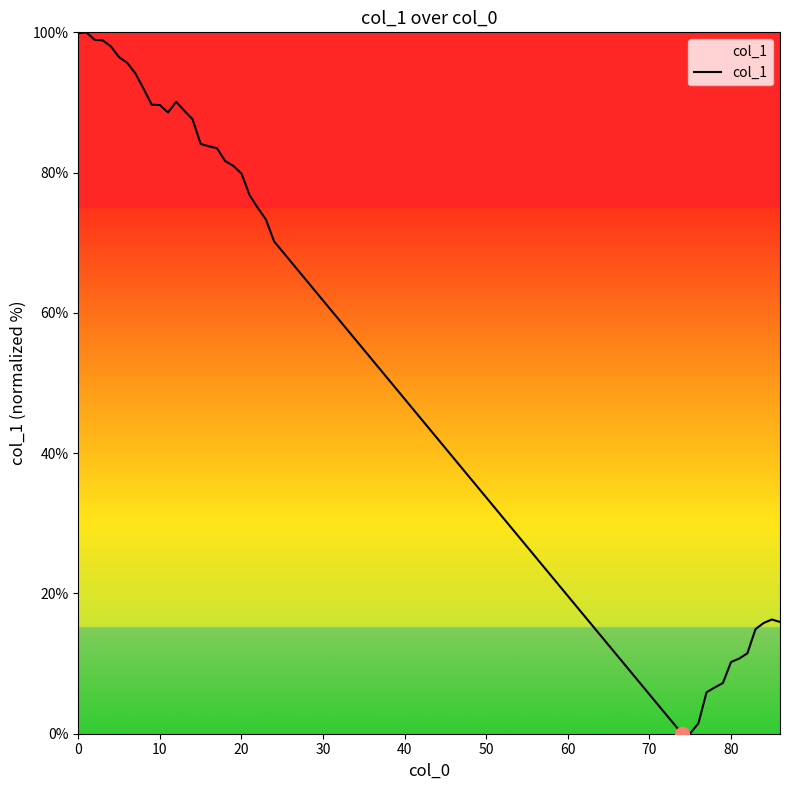

What is the difference between the maximum and minimum values?

100.0